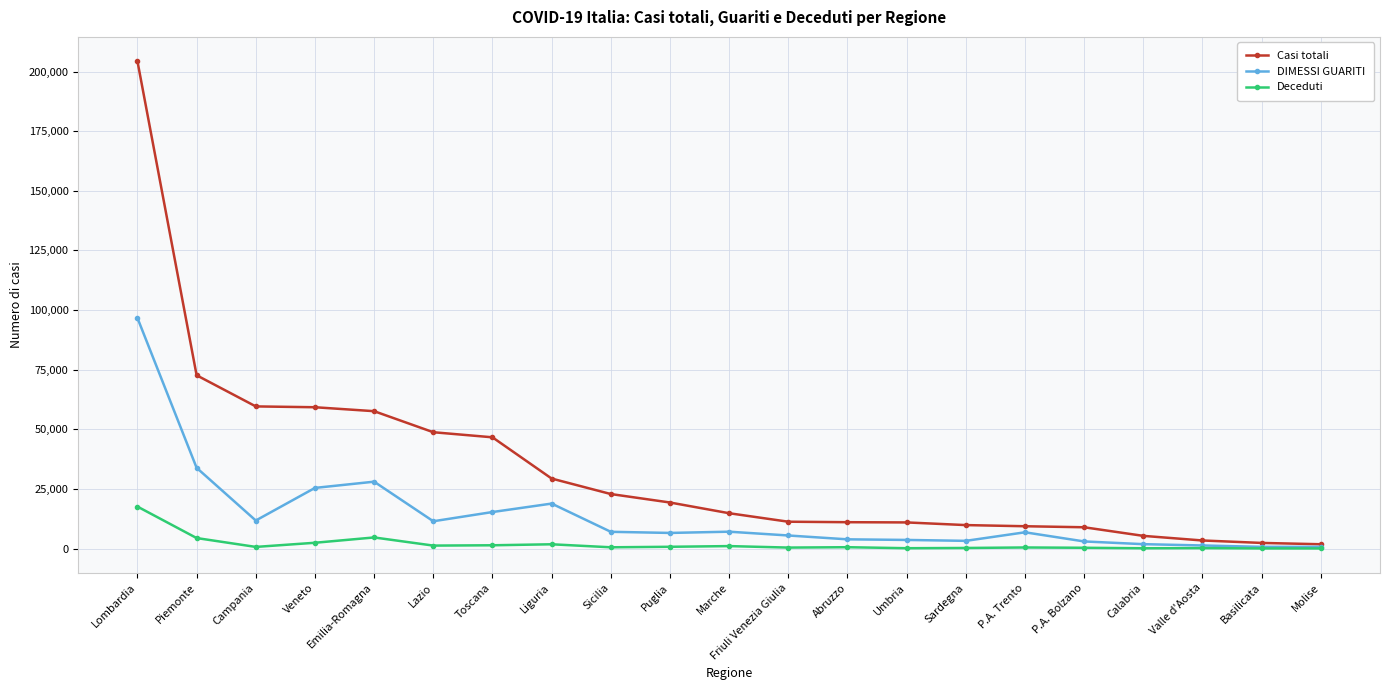

What is the total value across all series at Puglia?

26572